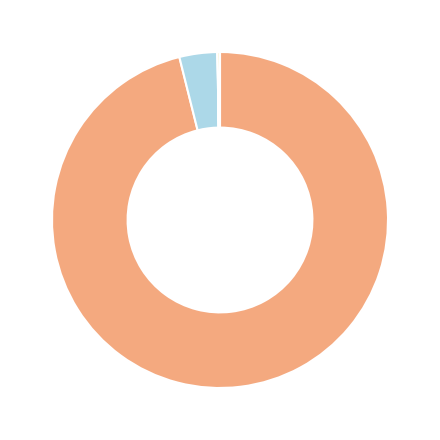

Does any single category account for the majority?

Yes